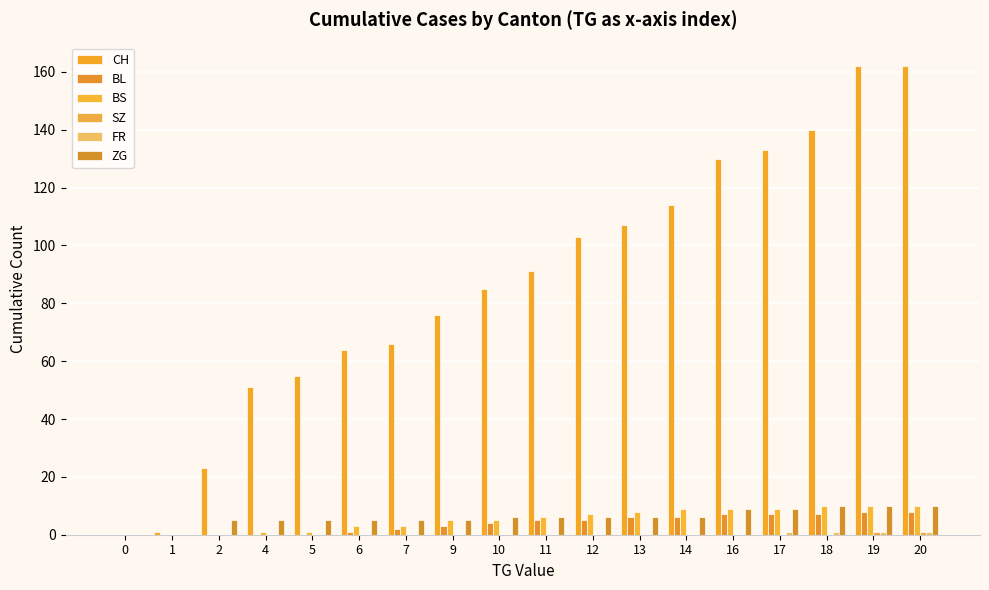

Rank the series at 9 from highest to lowest value.

CH, BS, ZG, BL, SZ, FR